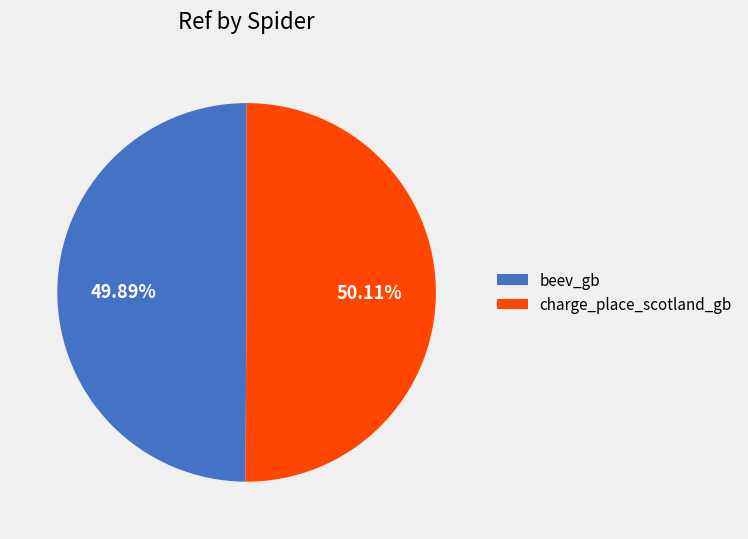

How many segments does this pie chart have?

2